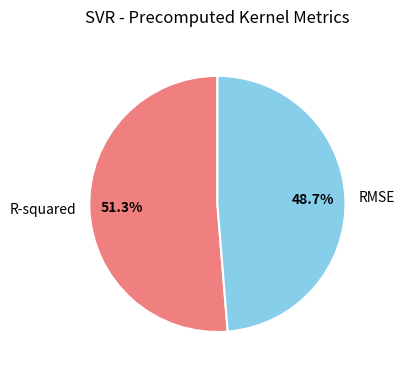

To the nearest percent, what is the difference between the RMSE and R-squared slice percentages?

3%